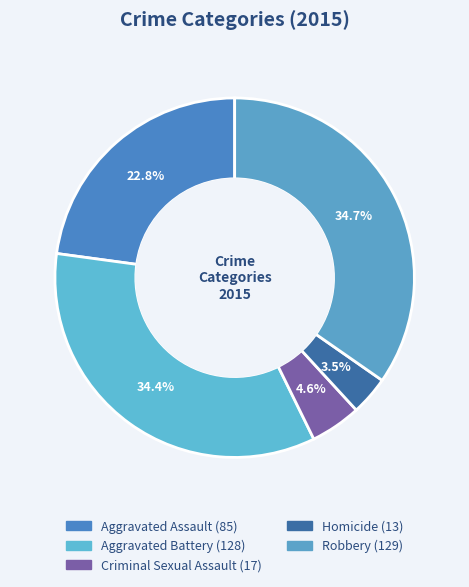

Does Criminal Sexual Assault account for over 50% of the chart?

No